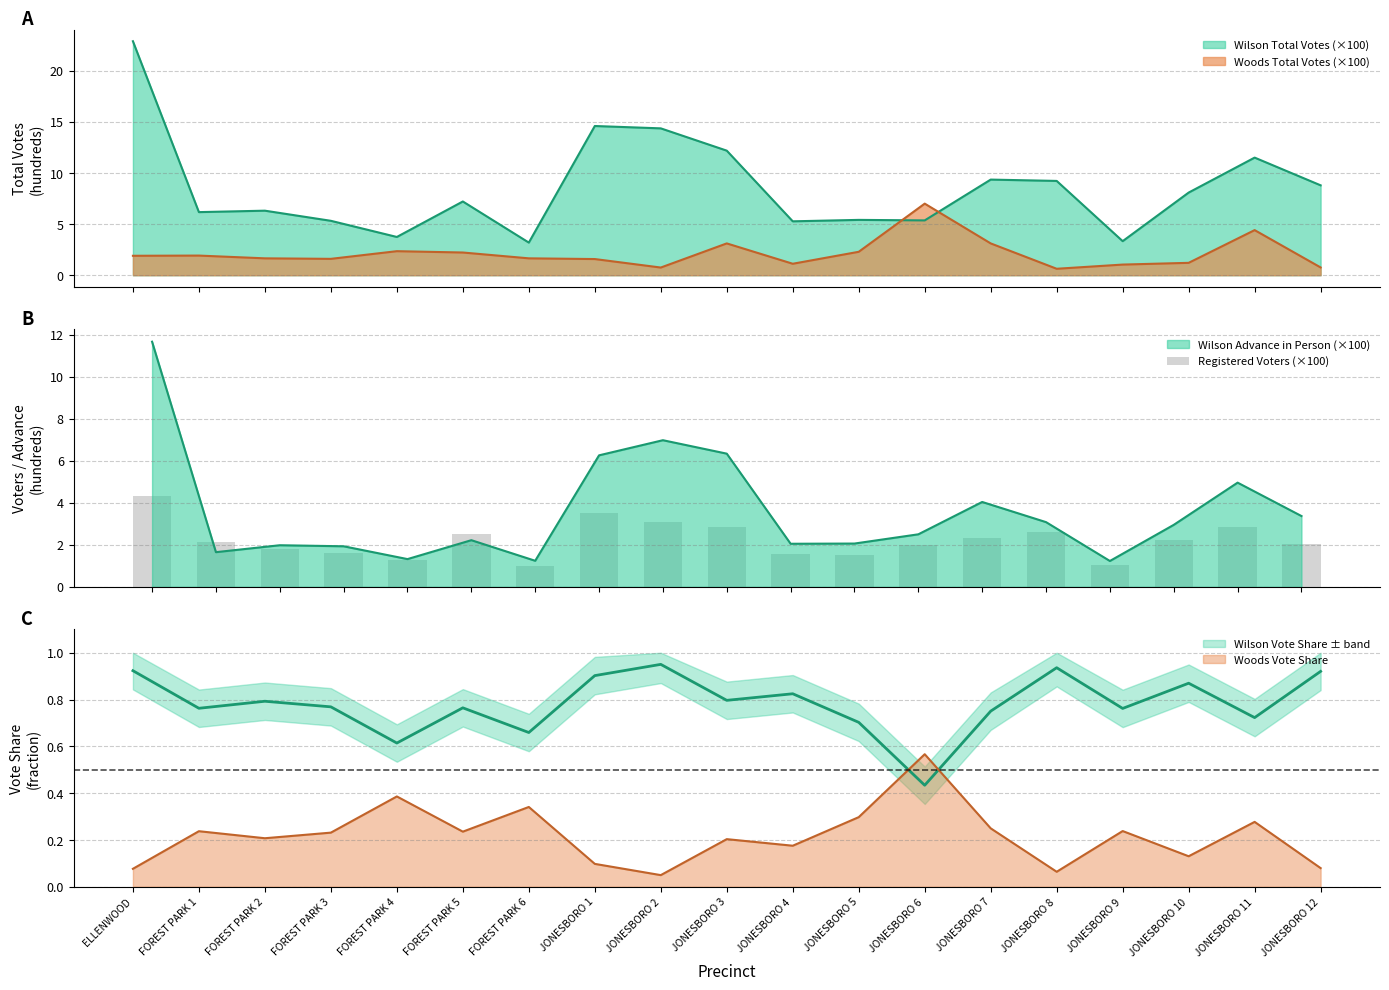

List the labels in order of value, smallest first.

FOREST PARK 6, JONESBORO 9, FOREST PARK 4, JONESBORO 5, JONESBORO 4, FOREST PARK 3, FOREST PARK 2, JONESBORO 6, JONESBORO 12, FOREST PARK 1, JONESBORO 10, JONESBORO 7, FOREST PARK 5, JONESBORO 8, JONESBORO 11, JONESBORO 3, JONESBORO 2, JONESBORO 1, ELLENWOOD